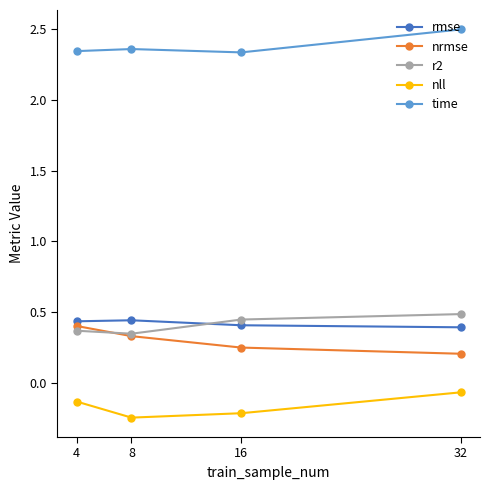

Count the r2 values in the range 0 to 1.

4